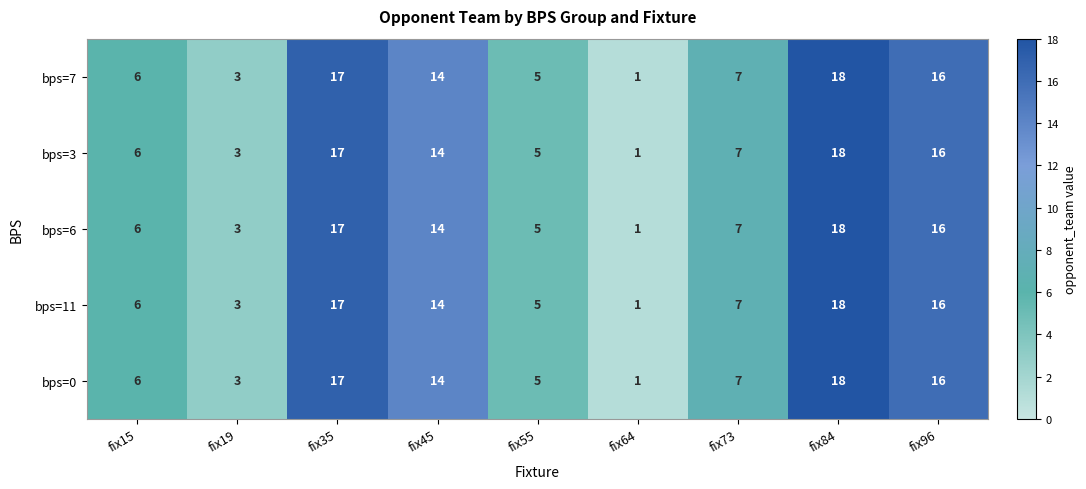

At which label is bps=0 closest to 9?

fix73